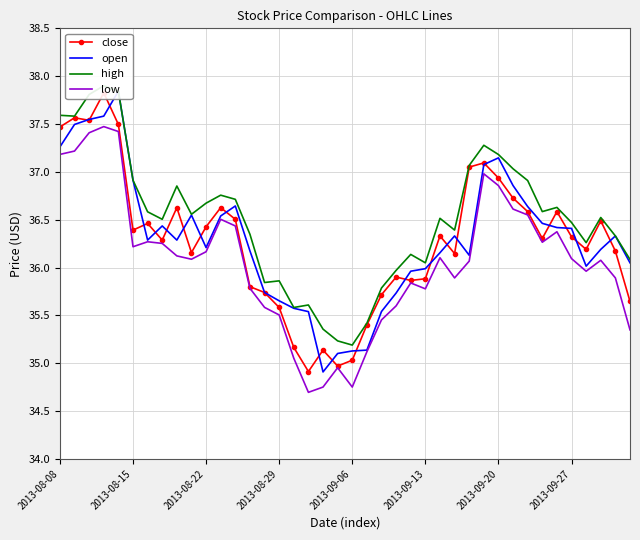

The close series shows 54.6 at 2013-09-13. True or false?

False